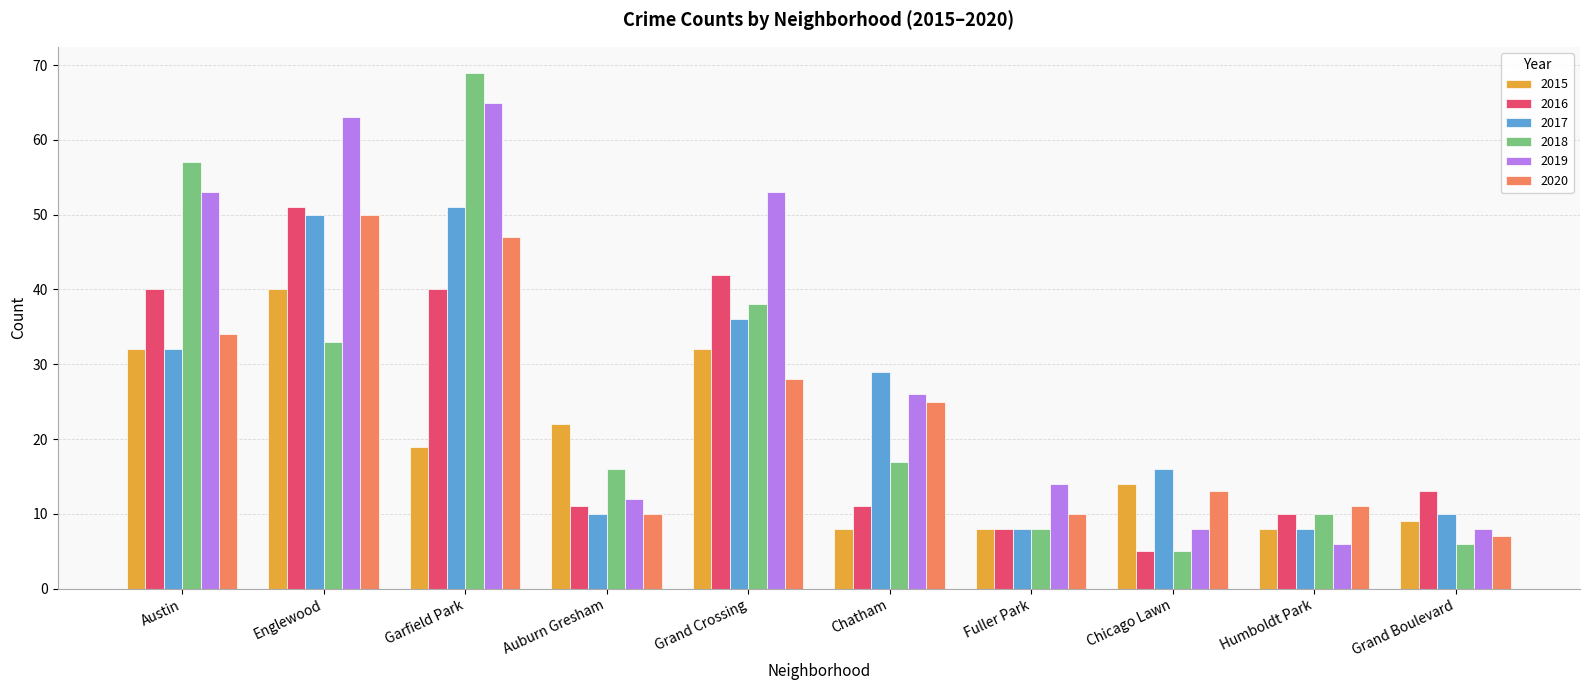

Count the number of data series in this chart.

6